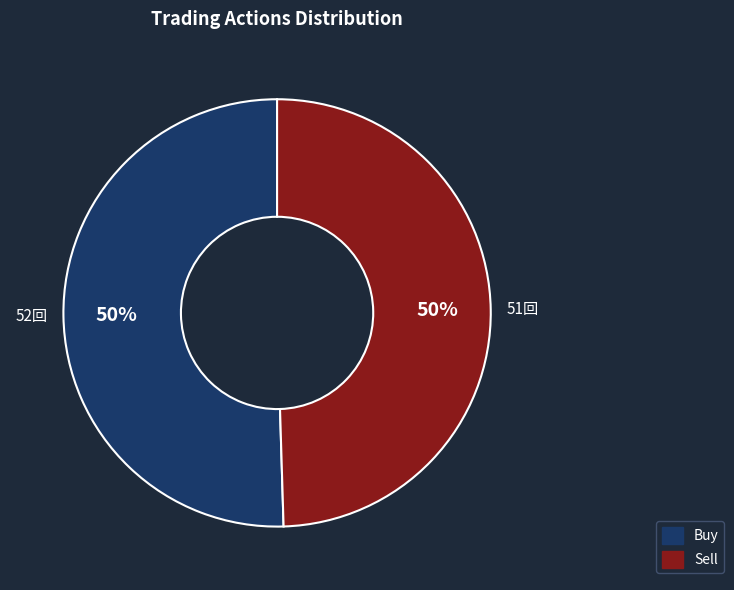

Combined, do Sell and Buy account for over 50%?

Yes